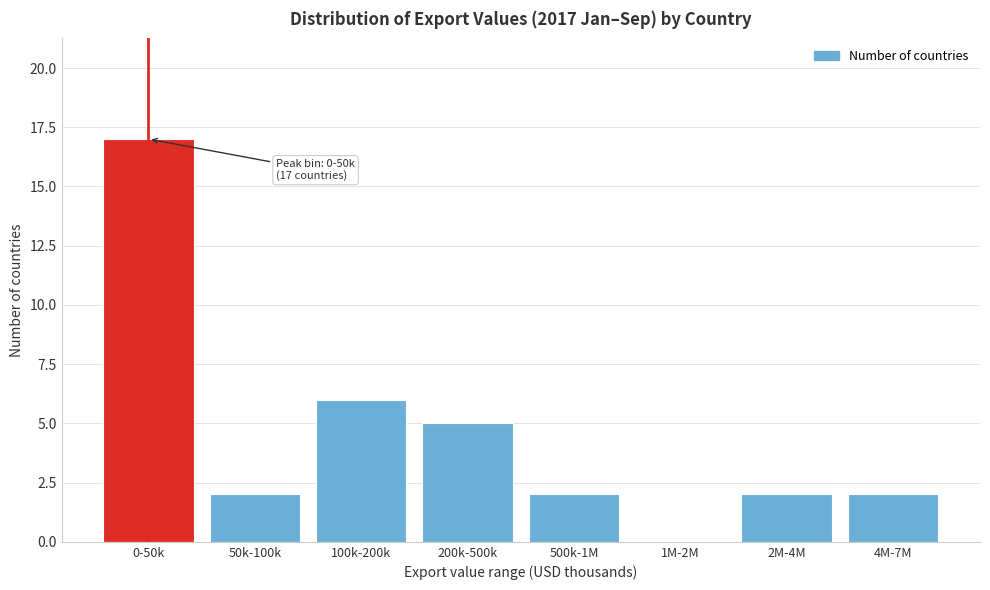

Reading left to right, what are all the values shown in this chart?

0-50k=17	50k-100k=2	100k-200k=6	200k-500k=5	500k-1M=2	1M-2M=0	2M-4M=2	4M-7M=2